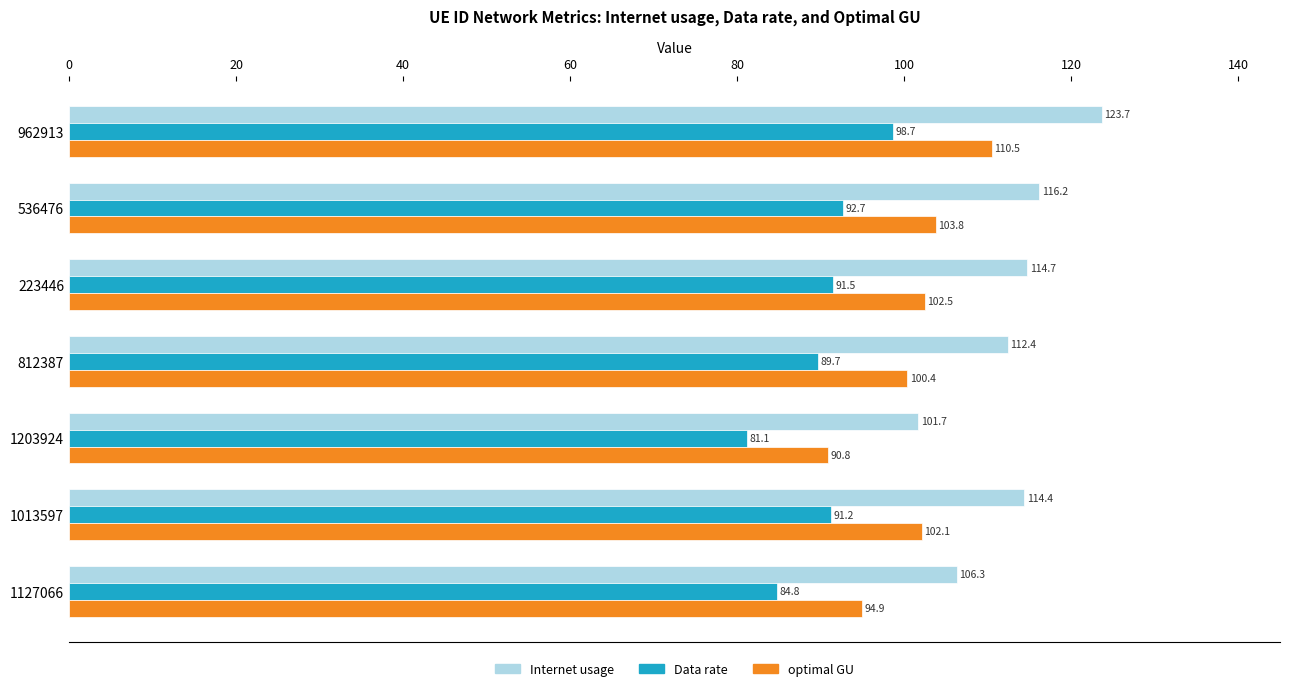

Rank the series by their maximum value, from lowest to highest.

Data rate, optimal GU, Internet usage